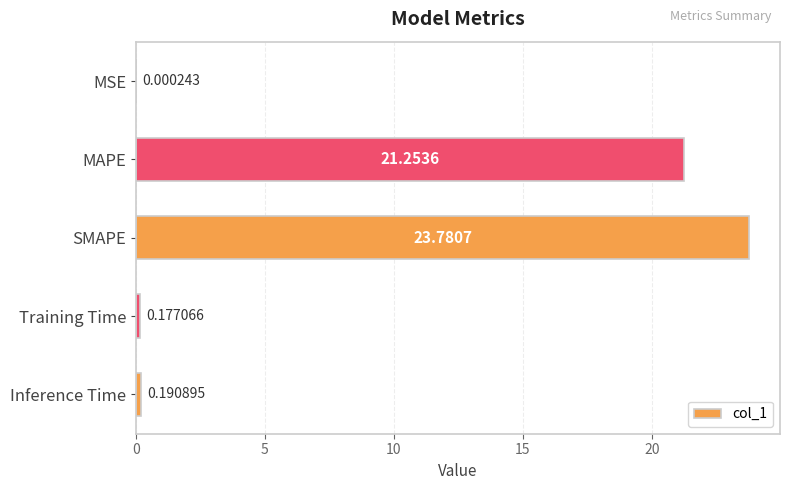

Which has a higher value, MSE or Training Time?

Training Time